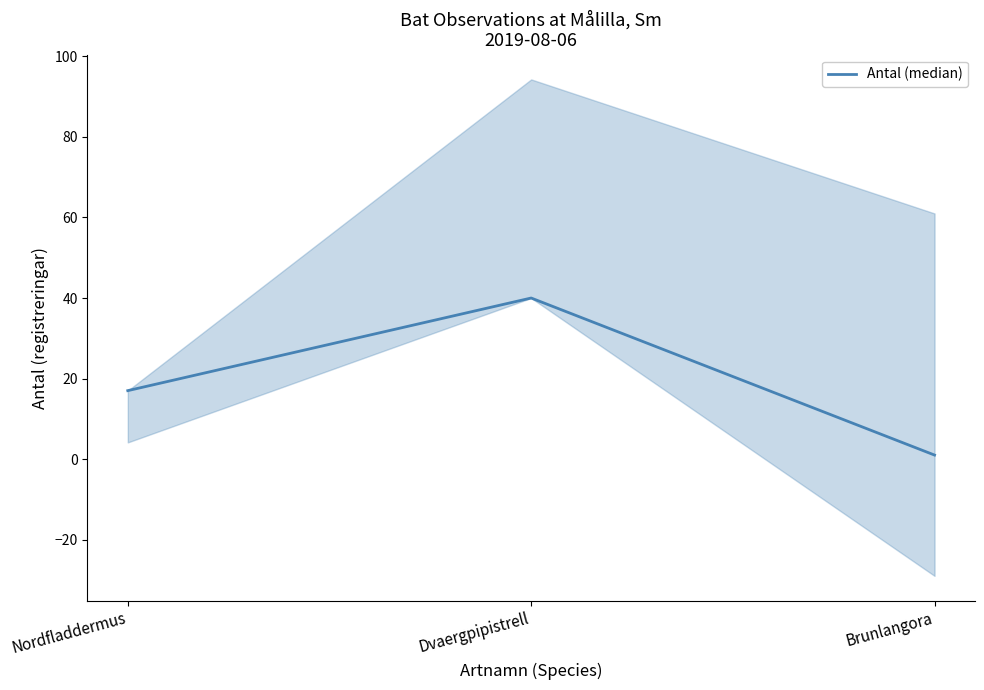

True or false: the data shows 17 at Nordfladdermus.

True